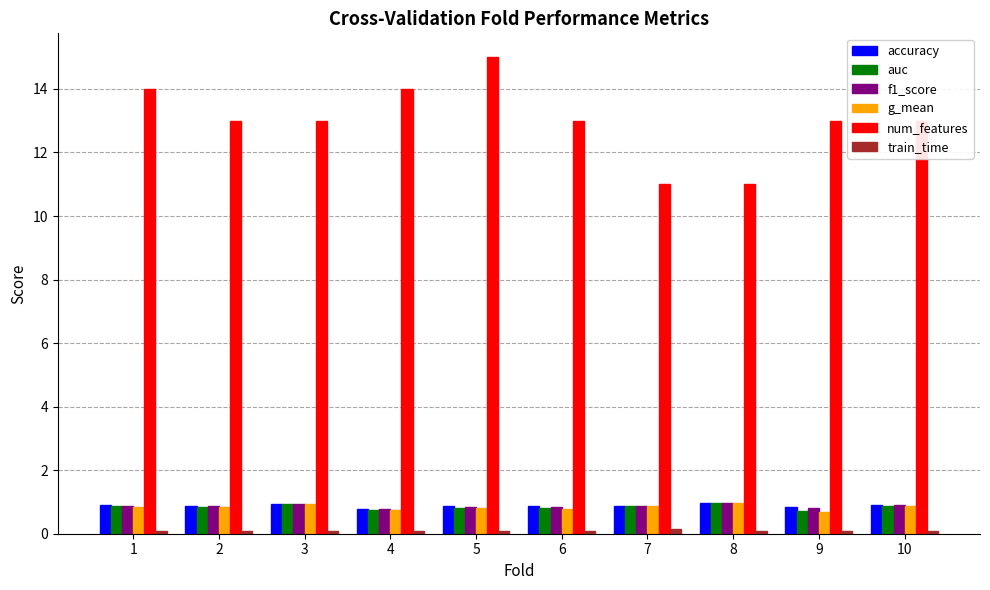

Which series has the largest range (max minus min)?

num_features